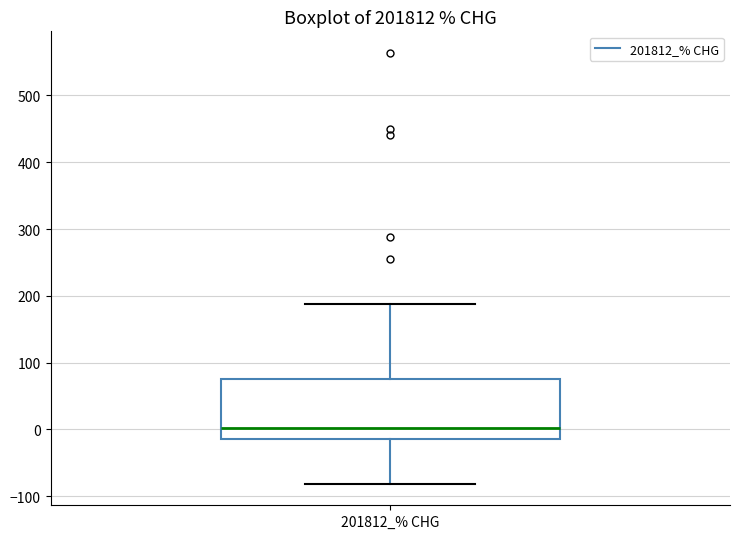

Read this box plot against the y-axis: the position of the median line, the range covered by the box, and the ends of both whiskers. The values are not printed on the chart, so give them approximately, as read against the axis.

median 0, box -10 to 80, whiskers -80 to 190